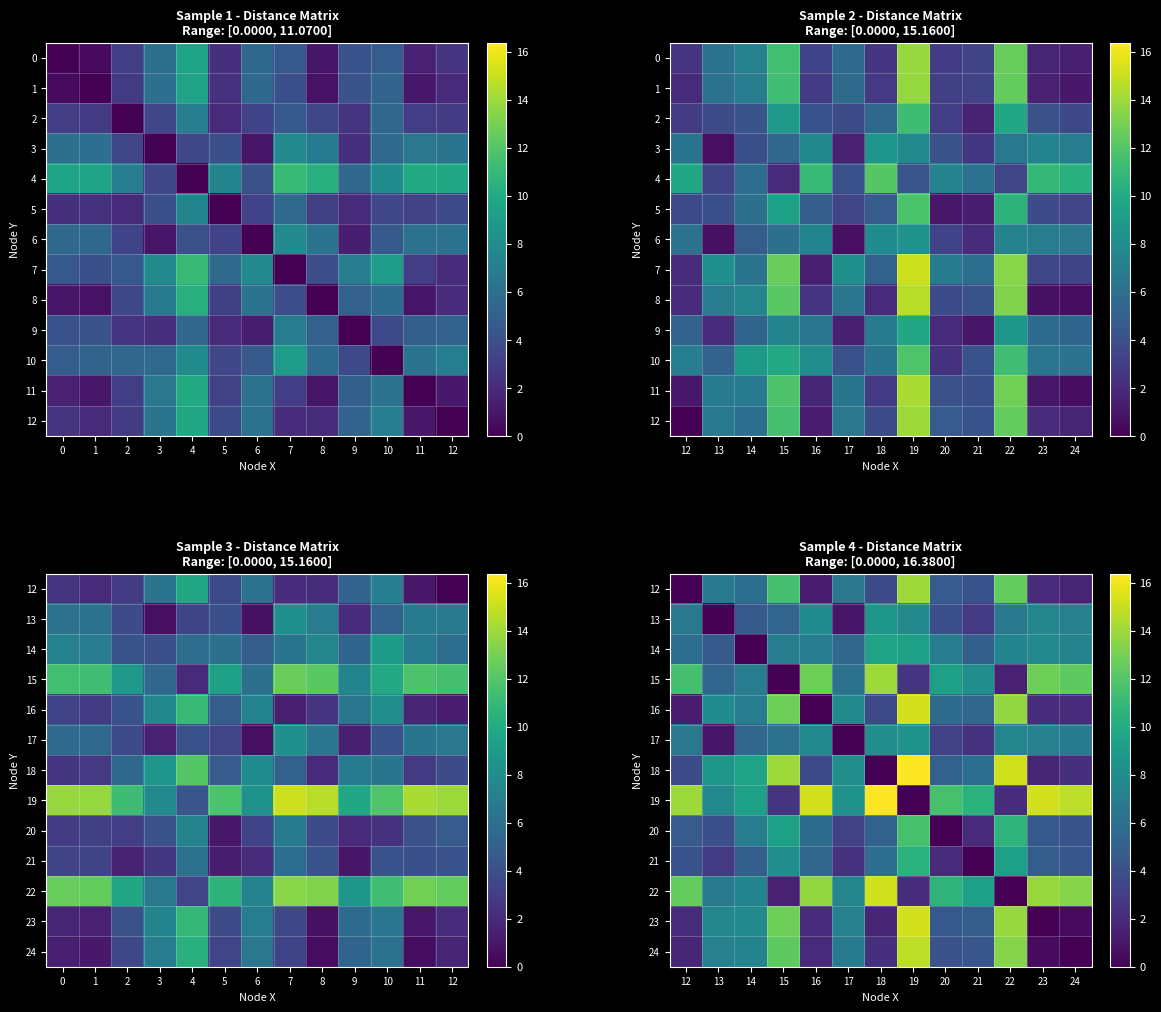

True or false: 23 has a value of 0.0 at 23.

True